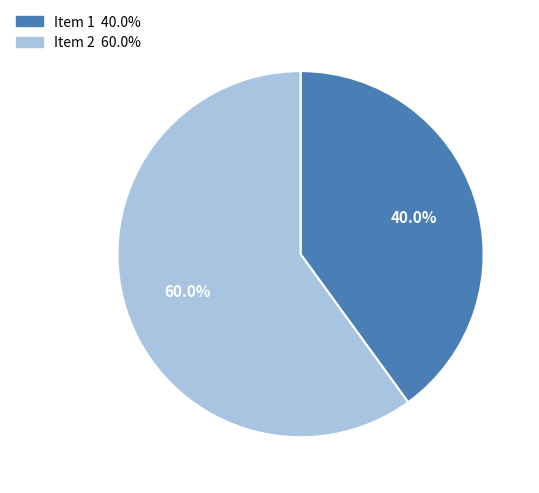

What percentage is NOT represented by Item 1?

60.0%